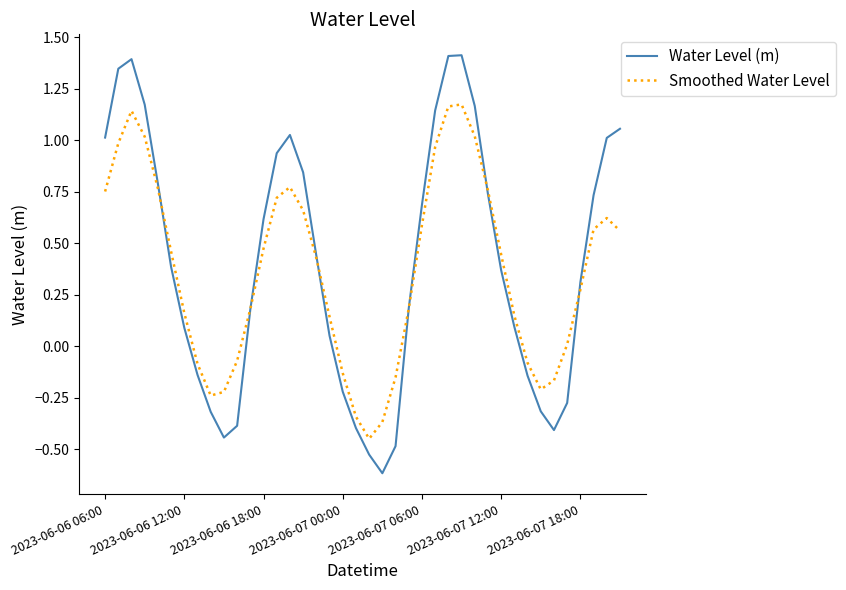

List the series in order of their peak value, lowest first.

Smoothed Water Level, Water Level (m)